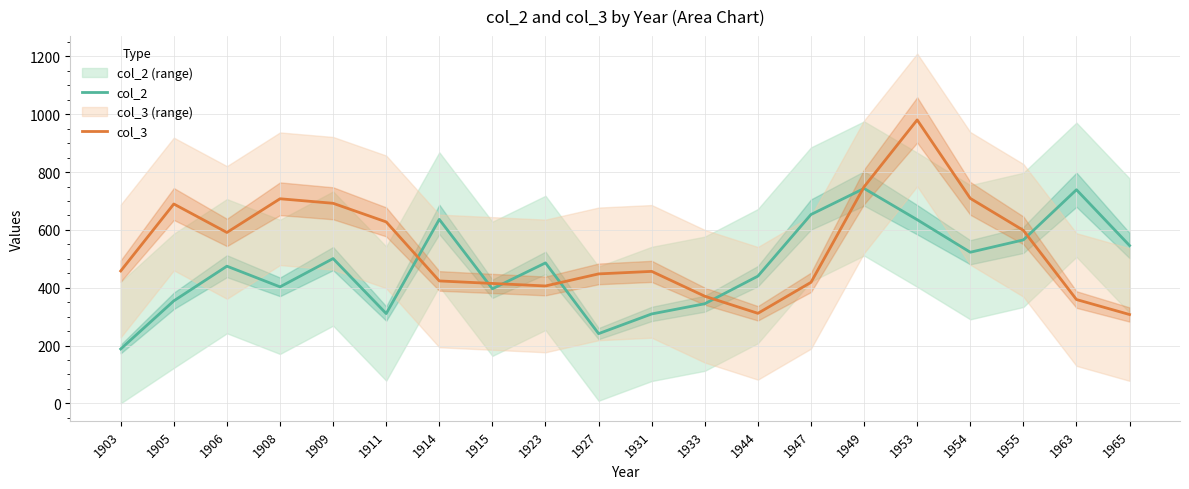

What is the value of the col_2 point at the 11th from the left?

309.2